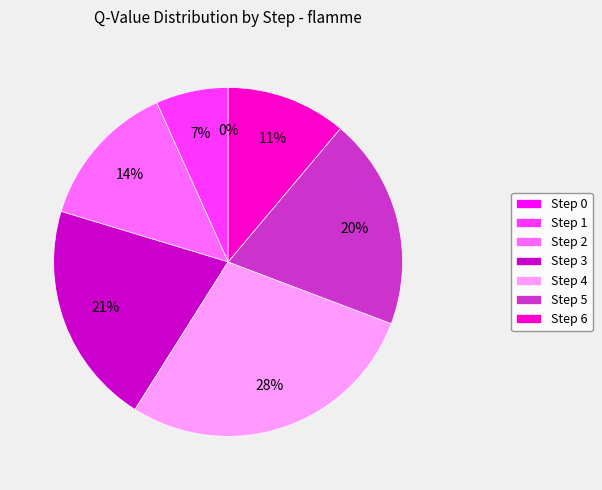

Does Step 0 represent more than half of the total?

No